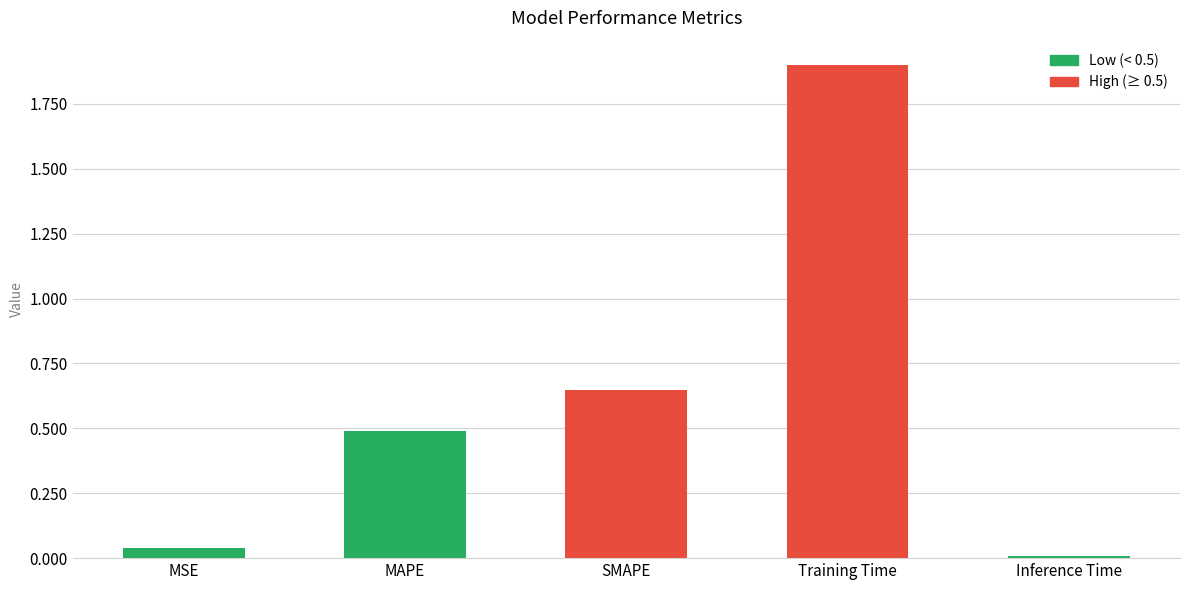

What is the greatest value displayed?

1.9